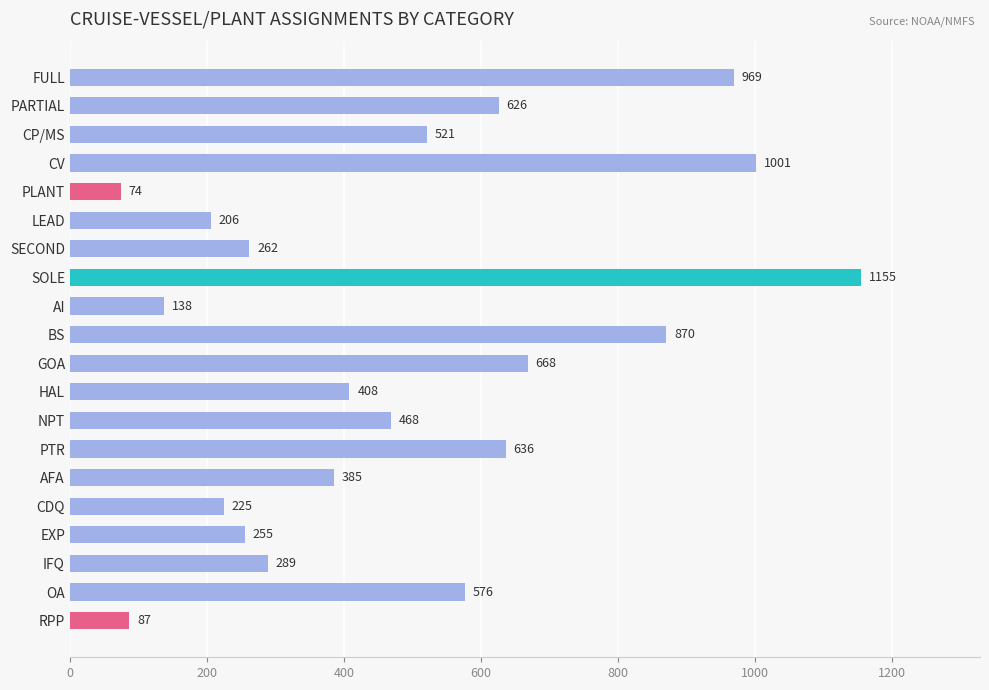

True or false: the data shows 87 at RPP.

True